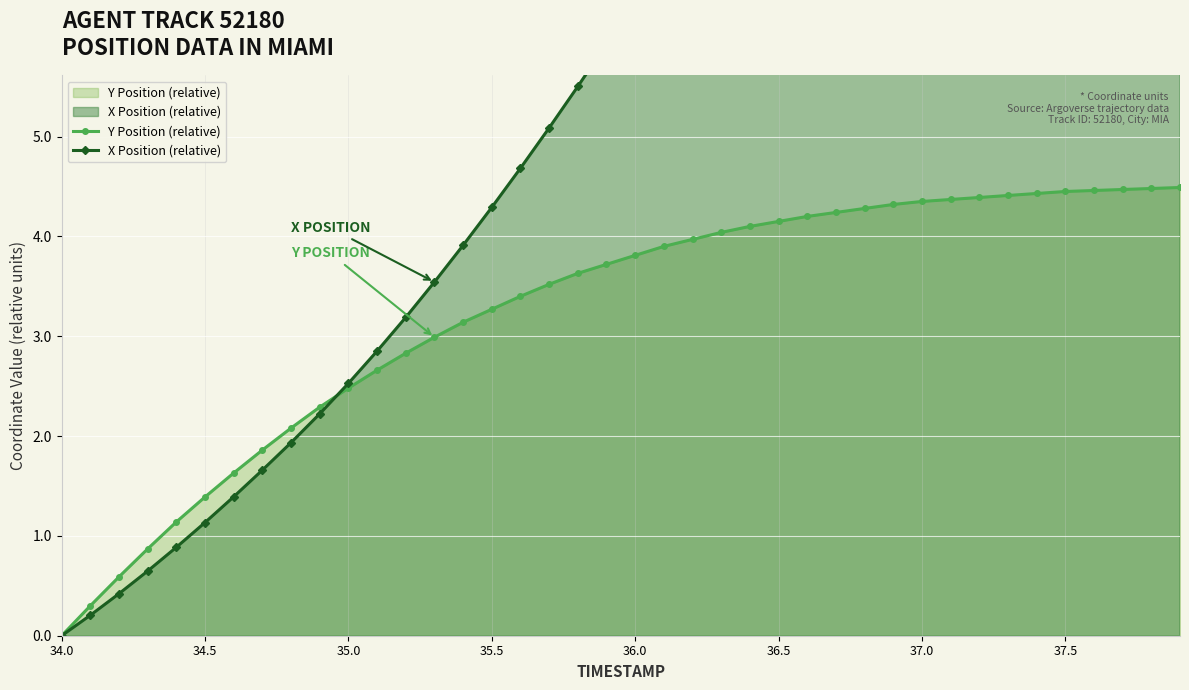

What is the highest value of the Y Position (relative) series?

4.5